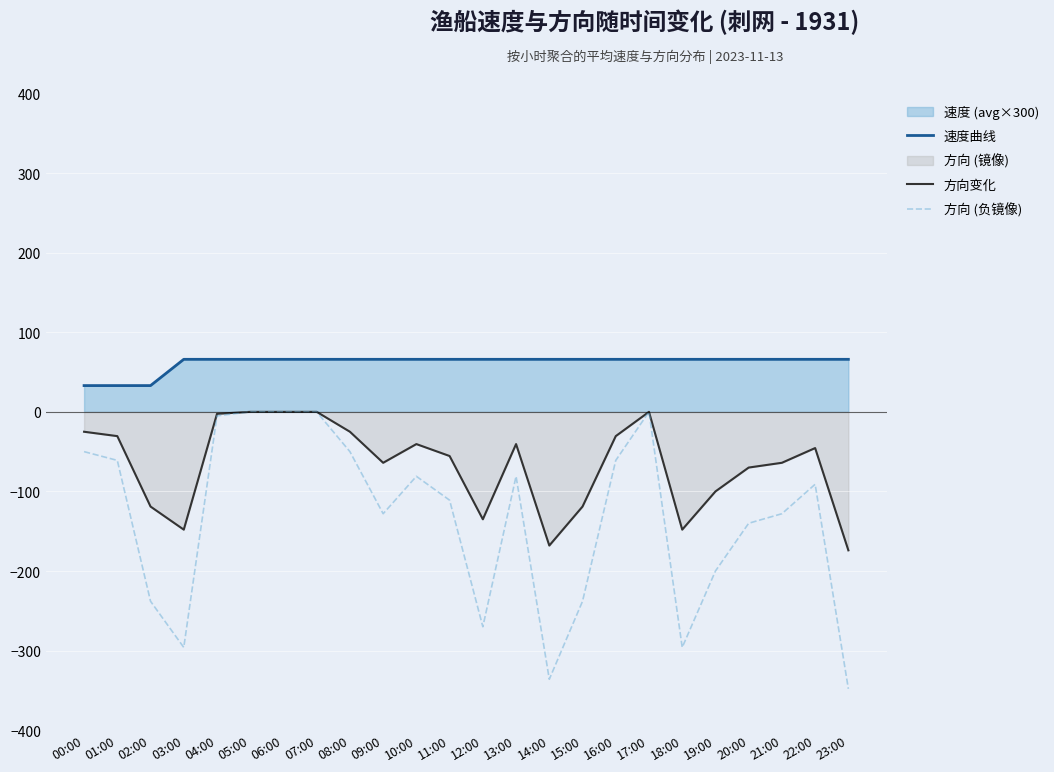

What is the difference between the 方向变化 values at 19:00 and 13:00?

59.5